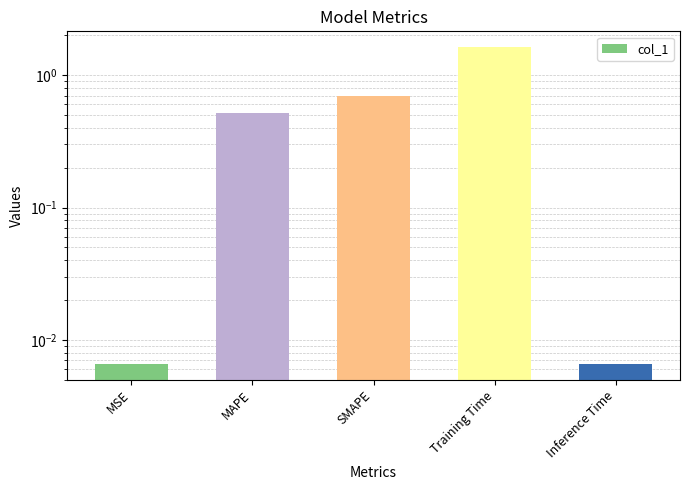

Between Inference Time and MSE, which is larger?

Inference Time